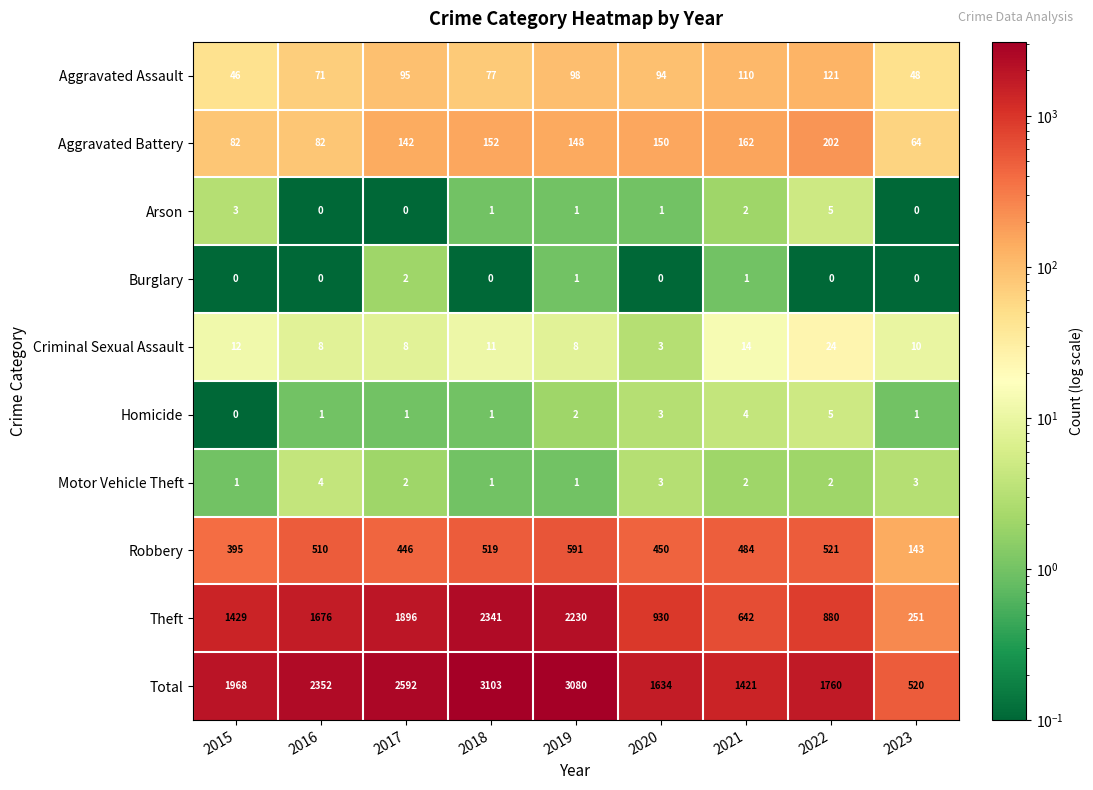

At which label does Robbery reach its peak?

2019